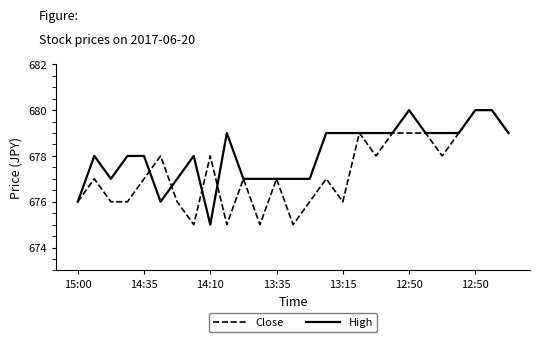

What are all the series names shown in the legend?

Close, High